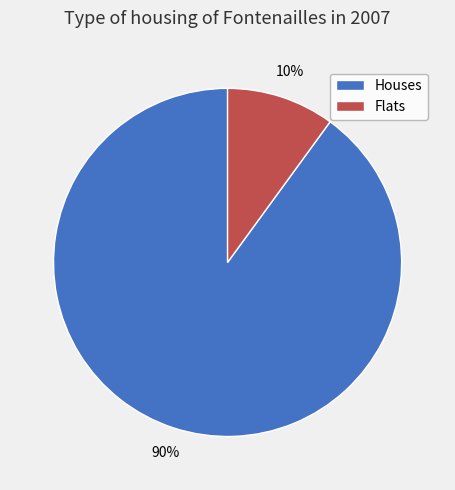

Combined, do Houses and Flats account for over 50%?

Yes